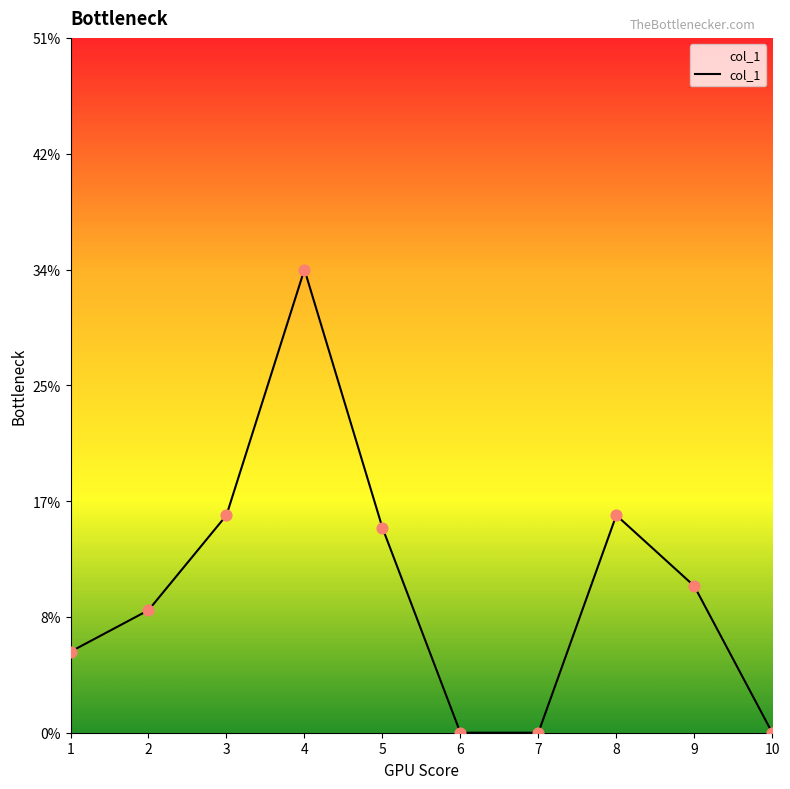

Between 7 and 5, which is larger?

5